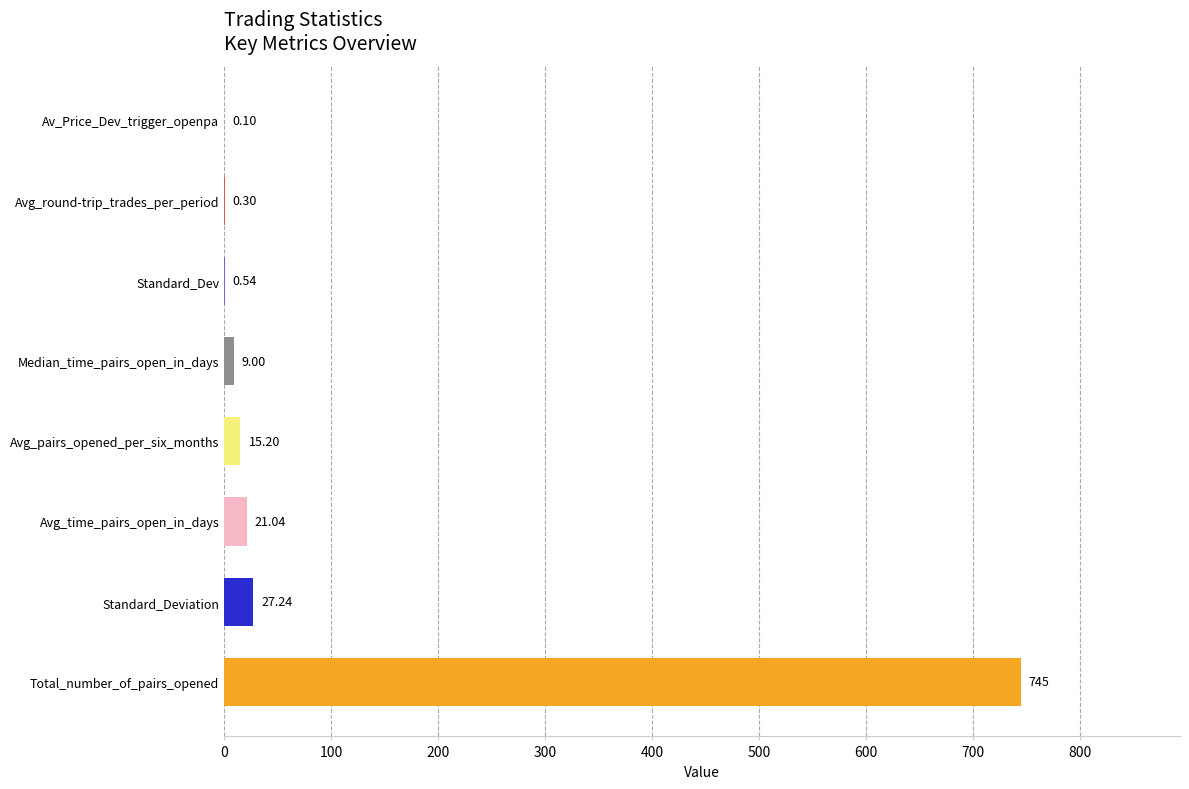

Where is the data nearest to the value 372?

Standard_Deviation